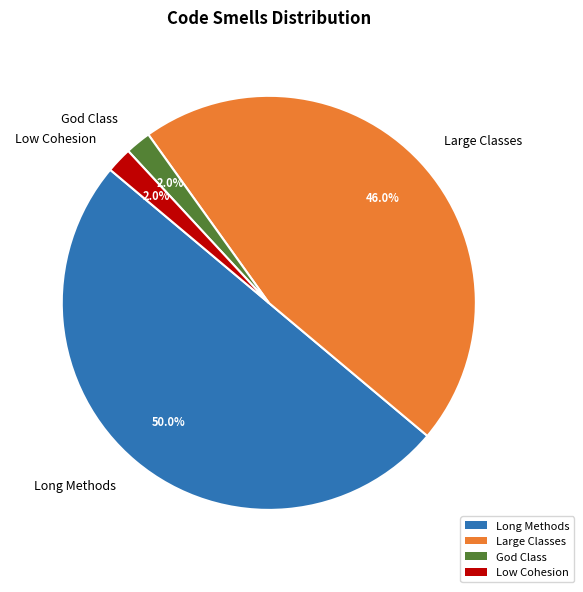

To the nearest percent, what portion does Low Cohesion represent?

2%